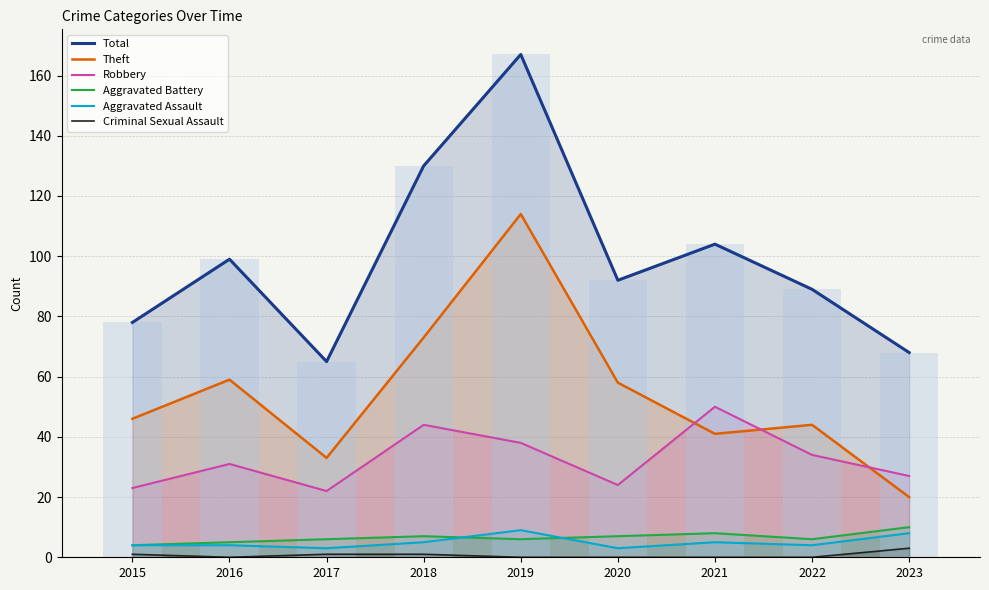

The value of Criminal Sexual Assault at 2022 is 0. True or false?

True